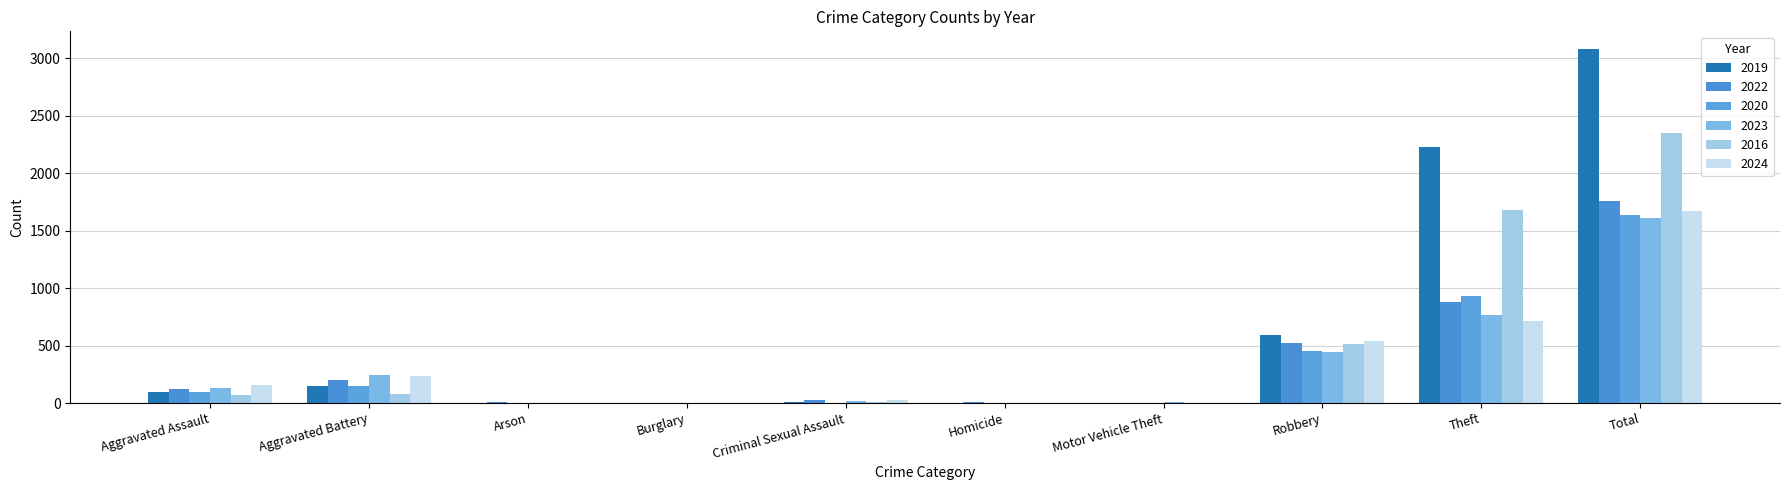

Where does the 2019 series first go above 98?

Aggravated Battery